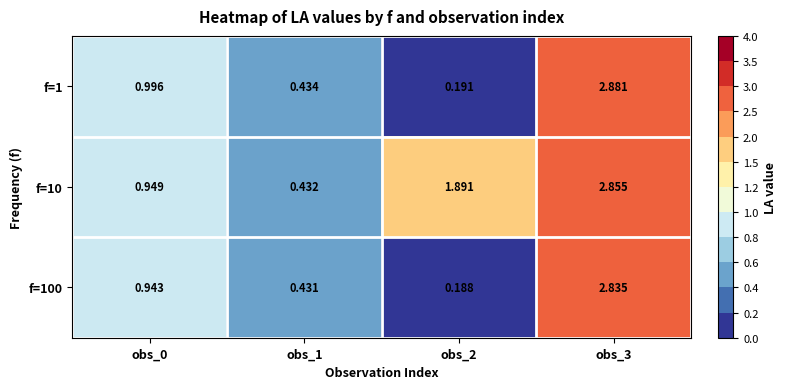

Is the value of f=10 at obs_2 greater than the value of f=1 at obs_1?

Yes